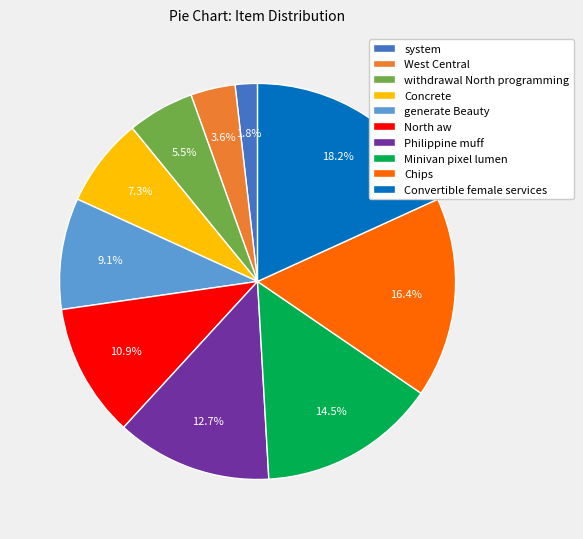

Combined, do system and North aw account for over 50%?

No